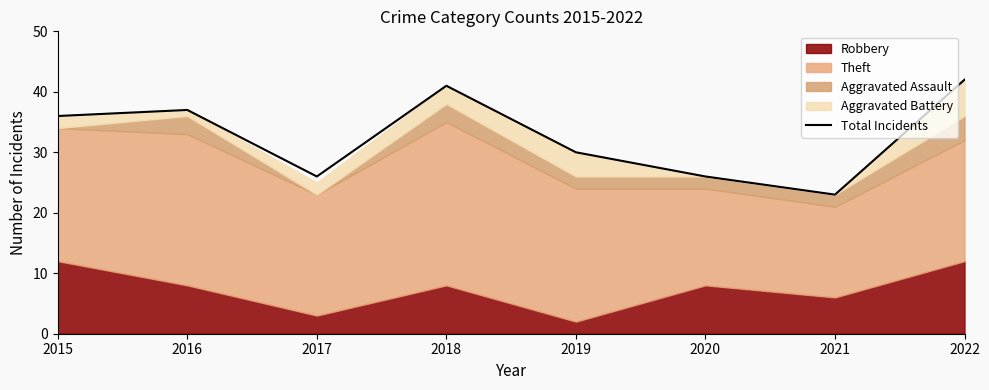

What is the difference between the maximum and minimum values?

19